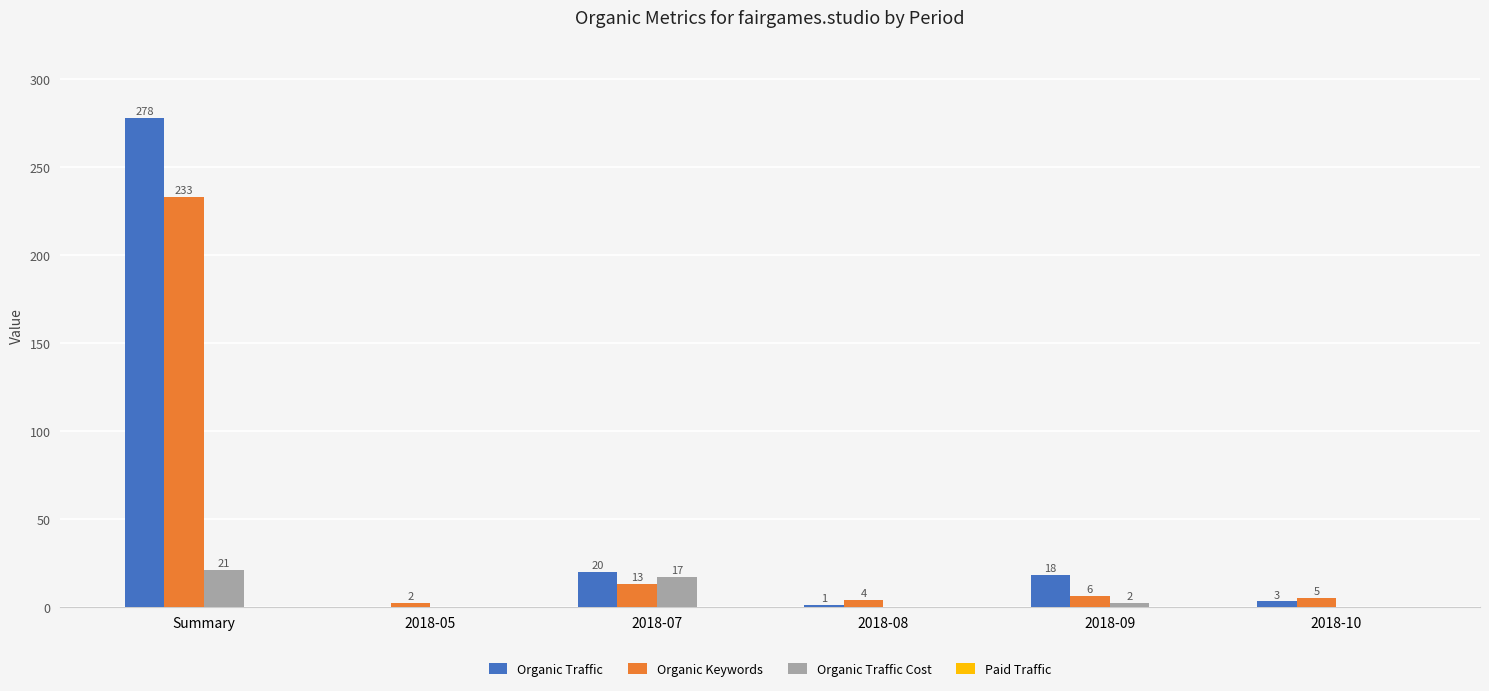

Which category has the highest value across all series?

Summary